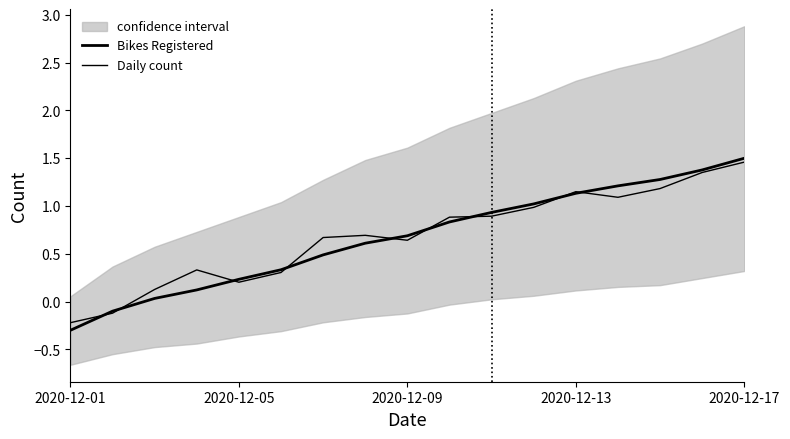

Which series has the largest total across all categories?

Daily count